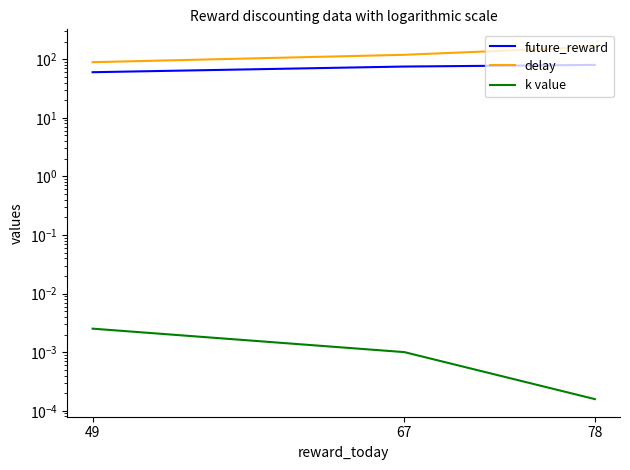

Rank the series at 78 from highest to lowest value.

delay, future_reward, k value